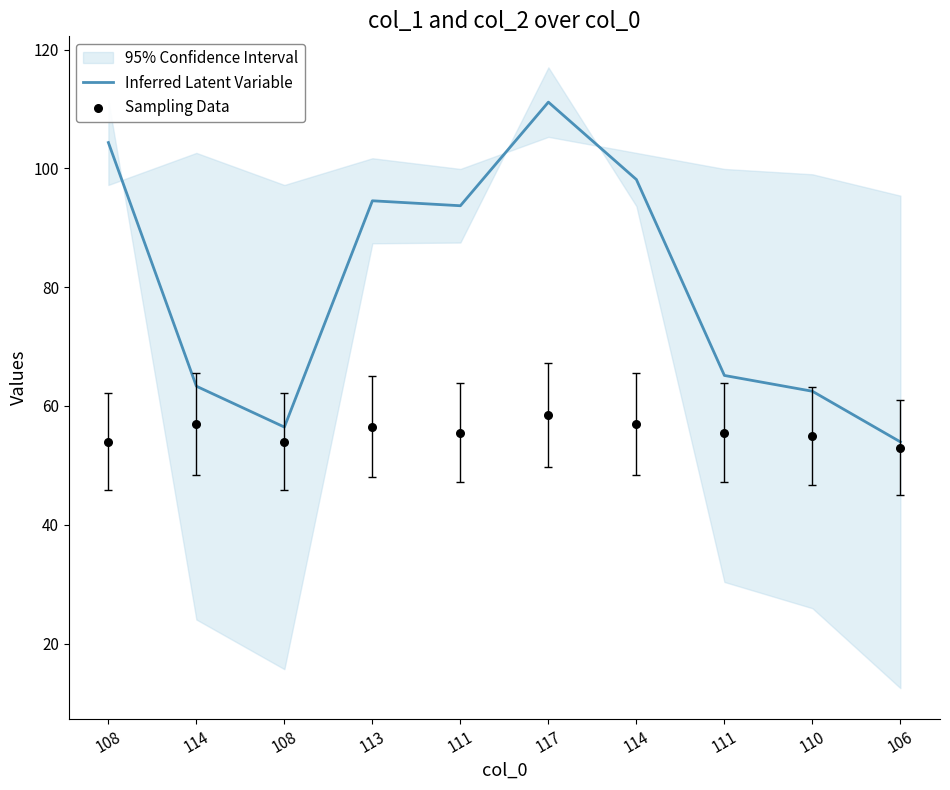

What is the total value across all series at 114?

120.3